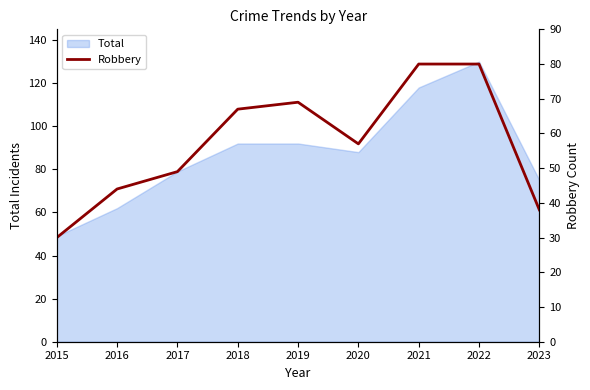

Does the chart have visible grid lines?

No